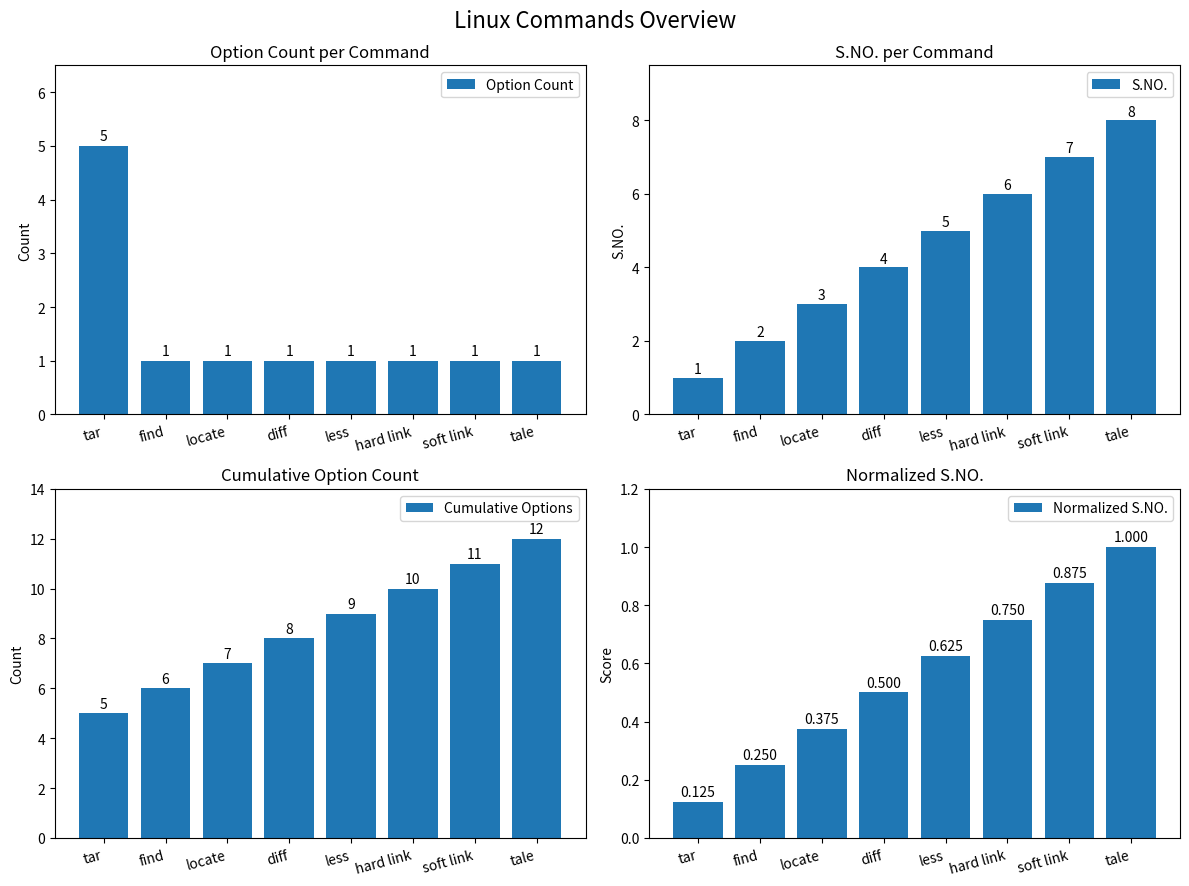

How many values in the Cumulative Options series exceed 9?

3